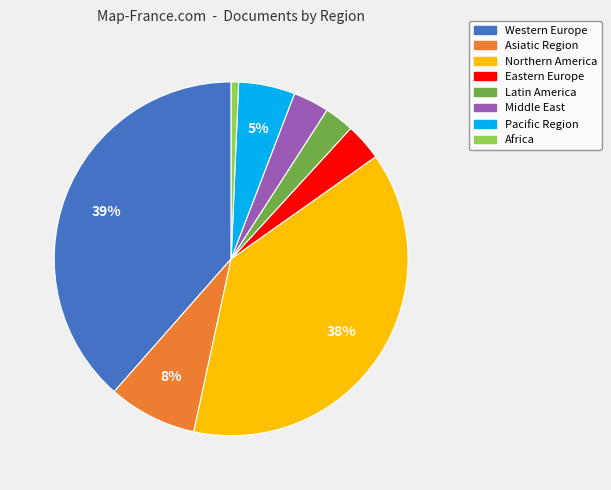

Is Asiatic Region the majority of the pie?

No